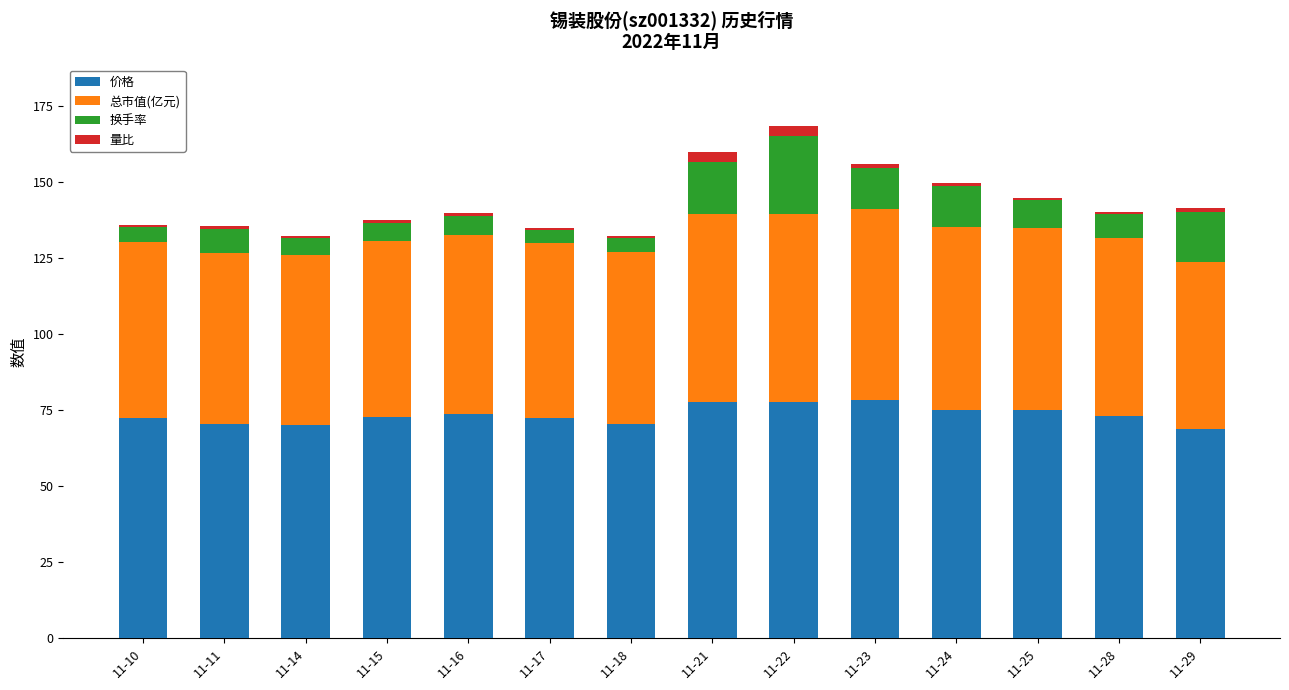

Is it true that 价格 equals 70.0 at 11-14?

True